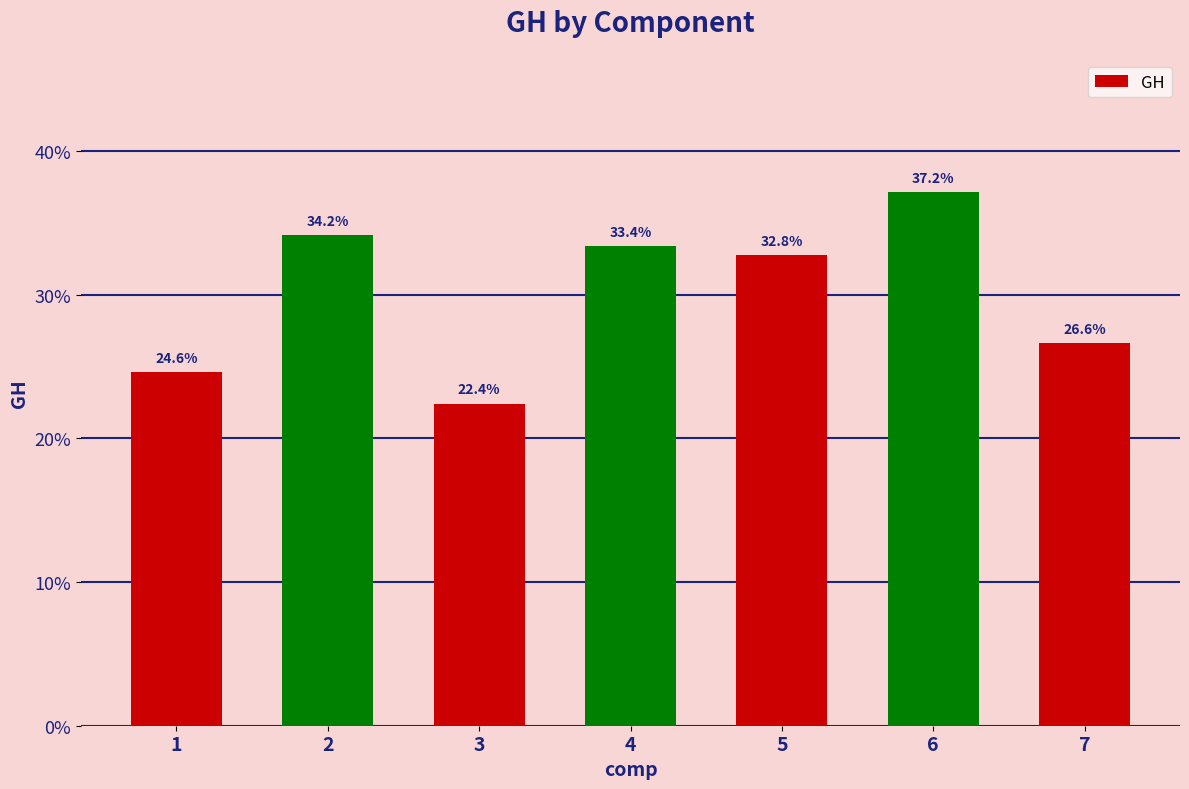

Are the bars horizontal?

No